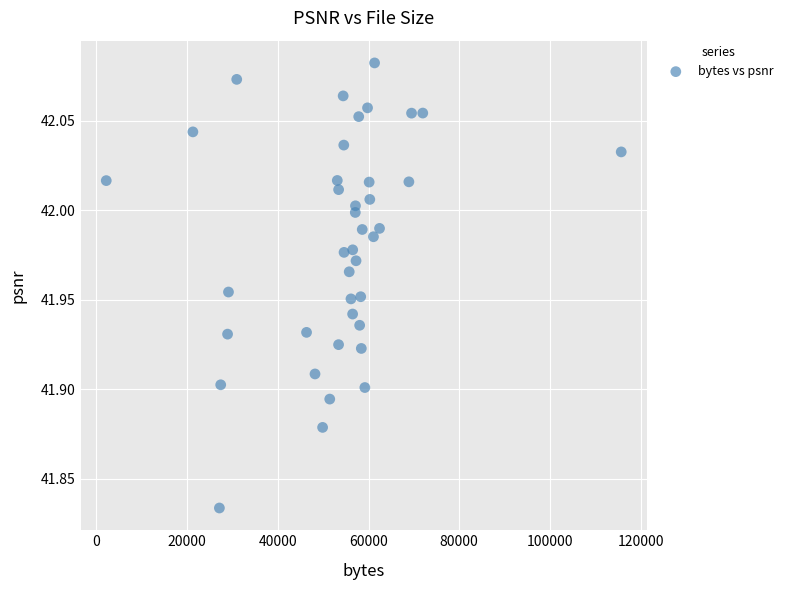

How many points are shown in the scatter plot?

40